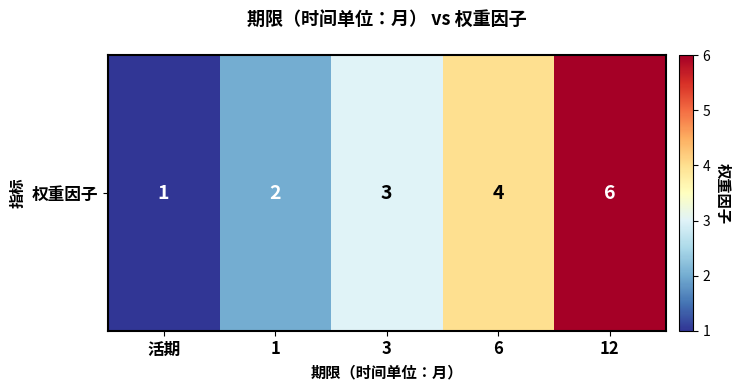

Which label corresponds to the largest value in the chart?

12